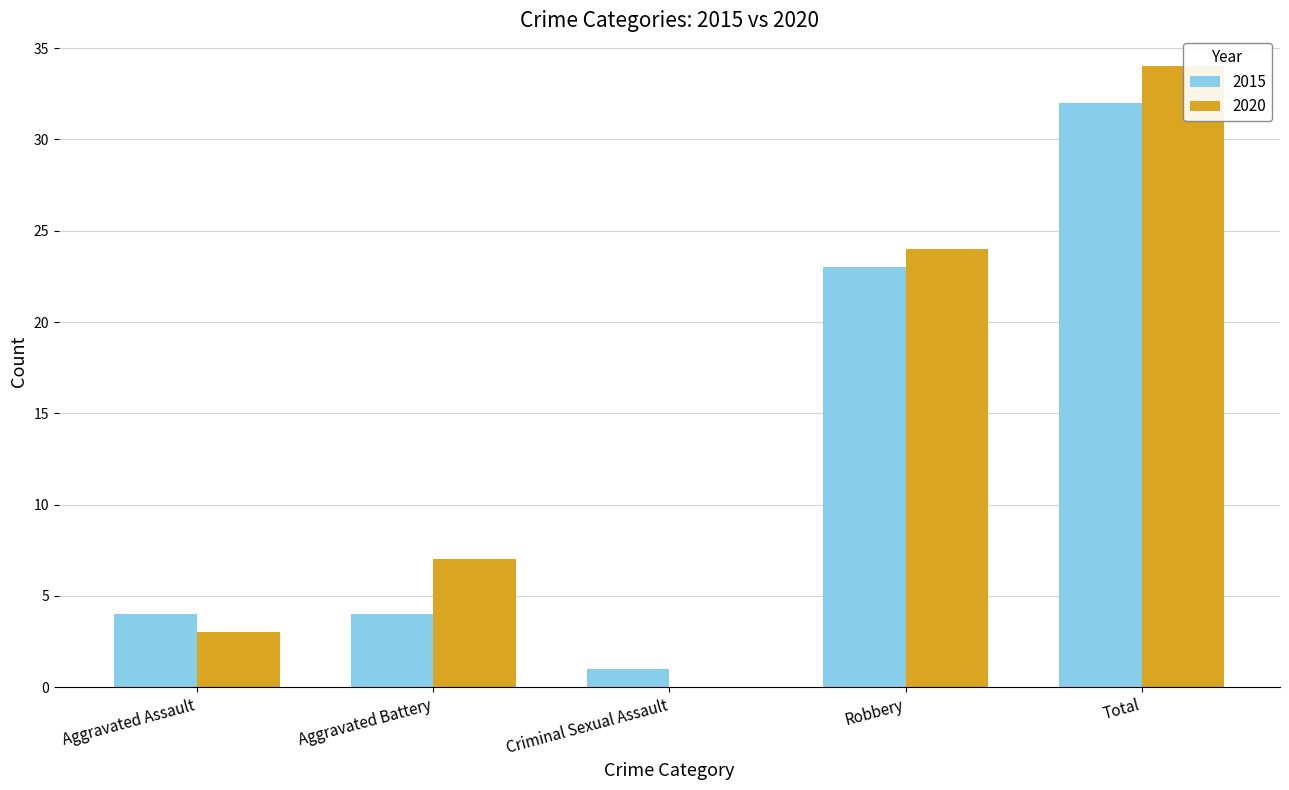

What is the sum of the 2015 values at Robbery and Criminal Sexual Assault?

24